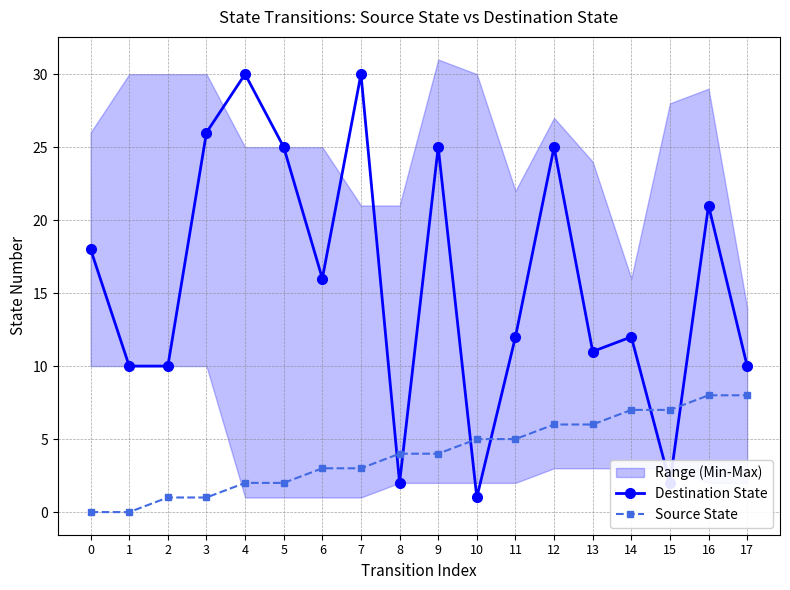

What is the total value across all series at 13?

17